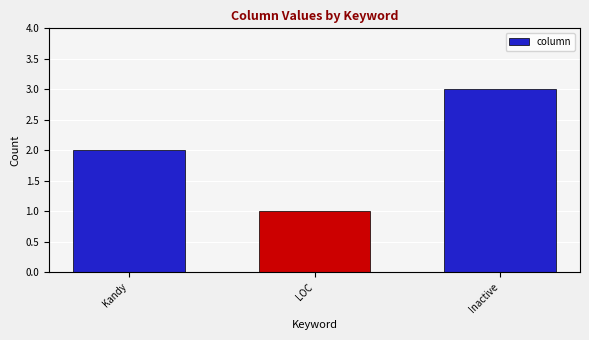

How many bars are there in total?

3